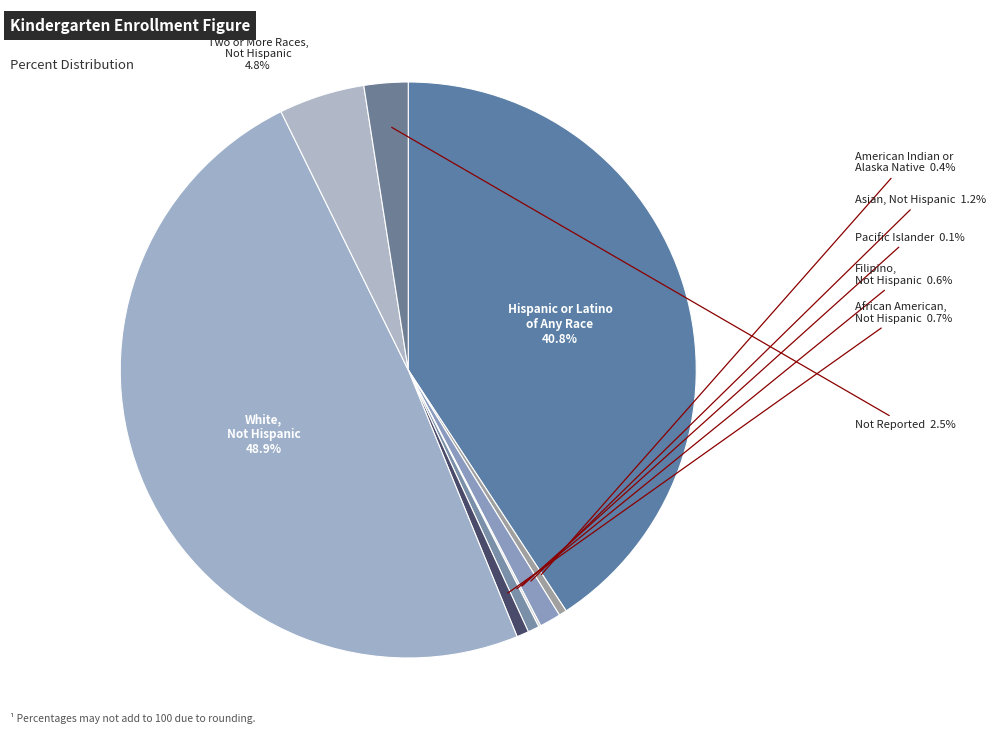

What portion of the pie excludes Two or More Races, Not Hispanic?

95.2%